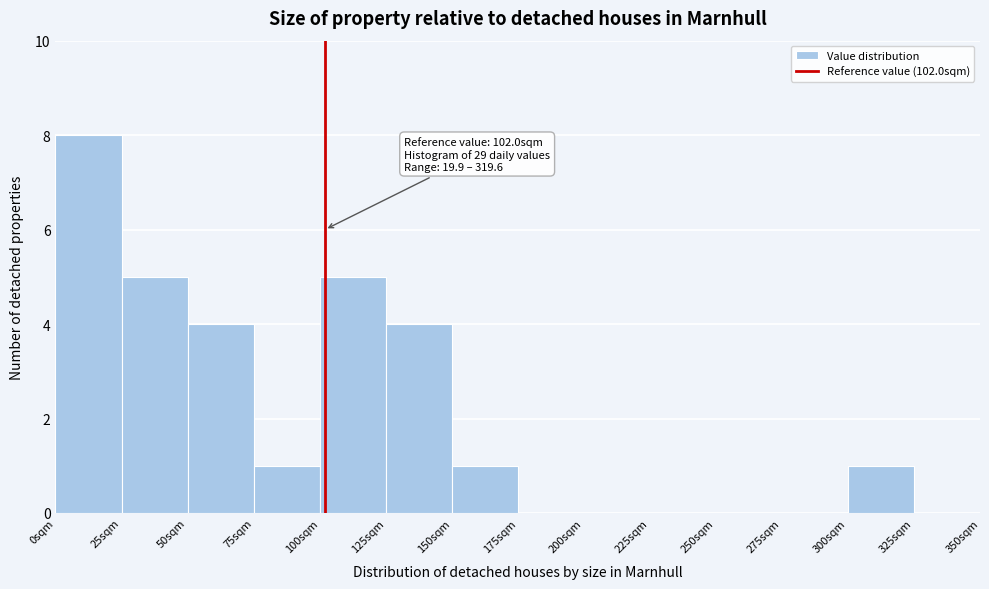

Over which range of the x-axis is the bar tallest?

0 to 25